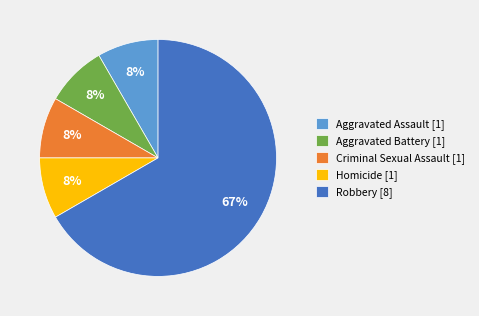

Between Aggravated Battery [1] and Robbery [8], which is larger?

Robbery [8]